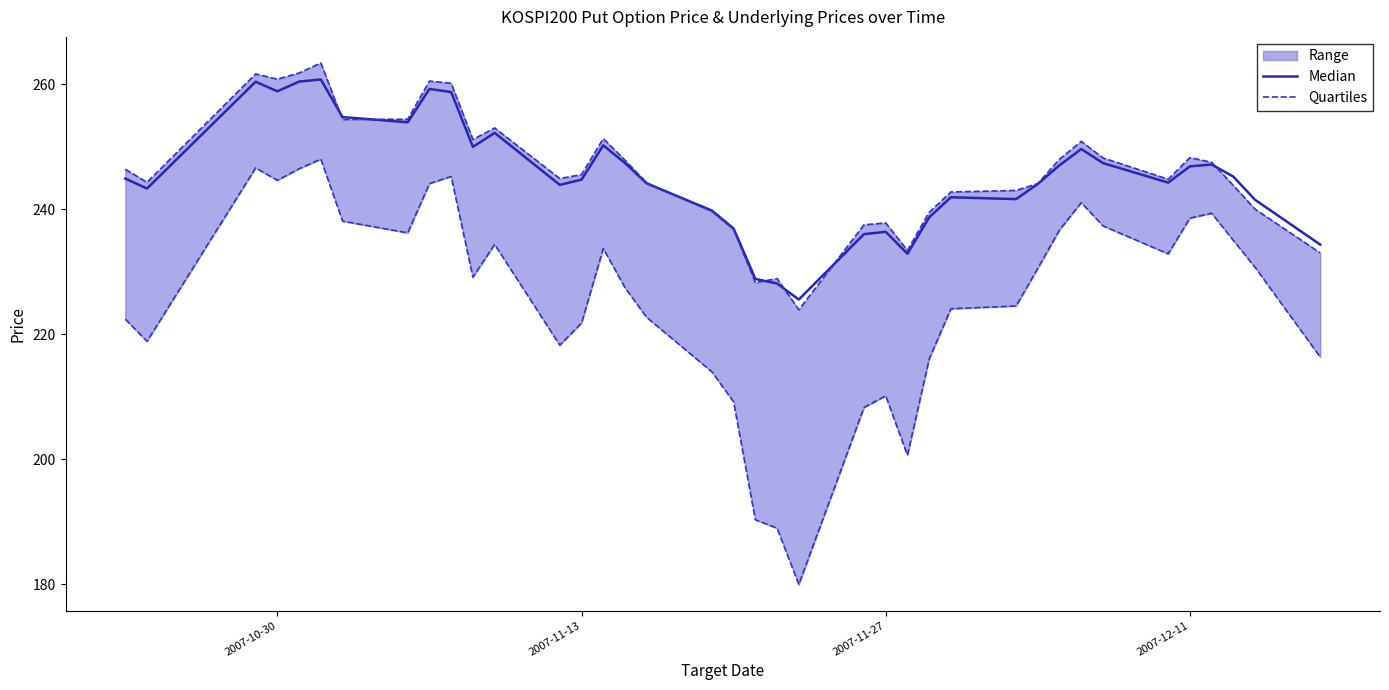

What is the maximum value for Median?

260.8